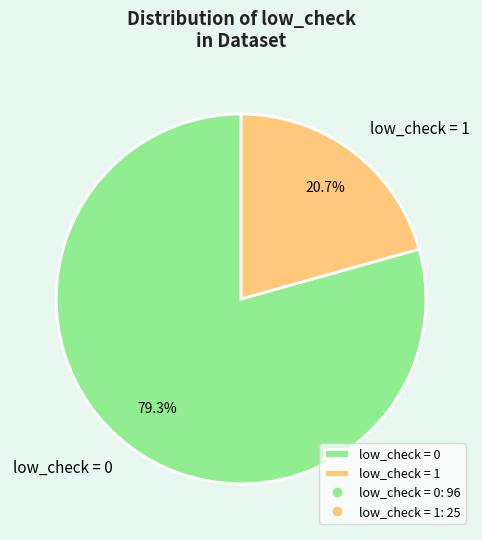

How many slices are in this pie chart?

2